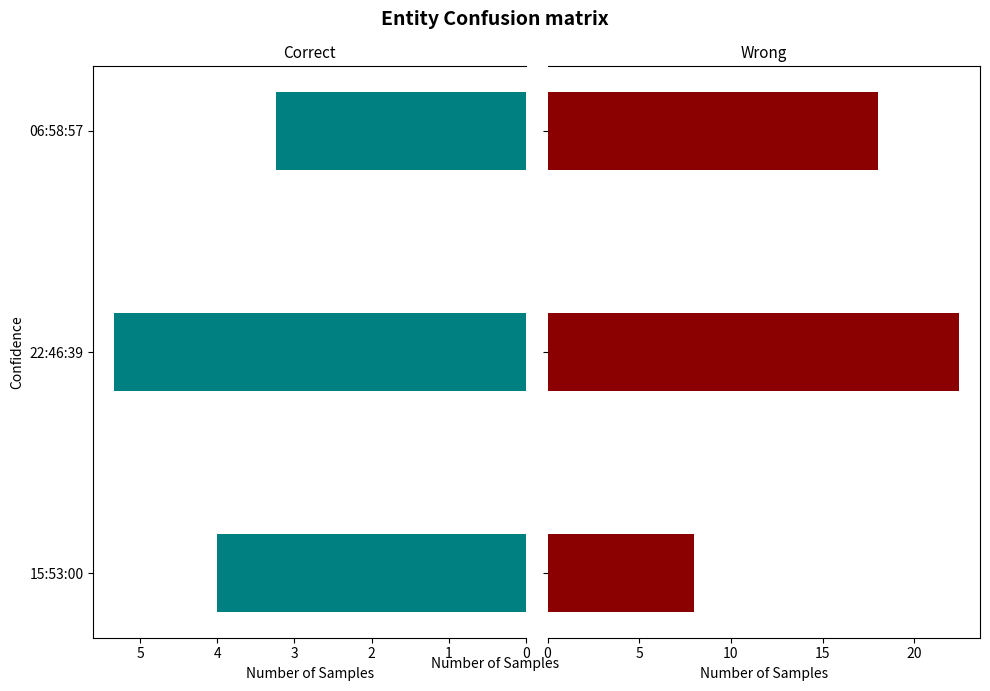

Reading left to right, transcribe all the data shown in this chart.

Magnitud: 4.0	5.3	3.2
Profundidad: 8.0	22.4	18.0